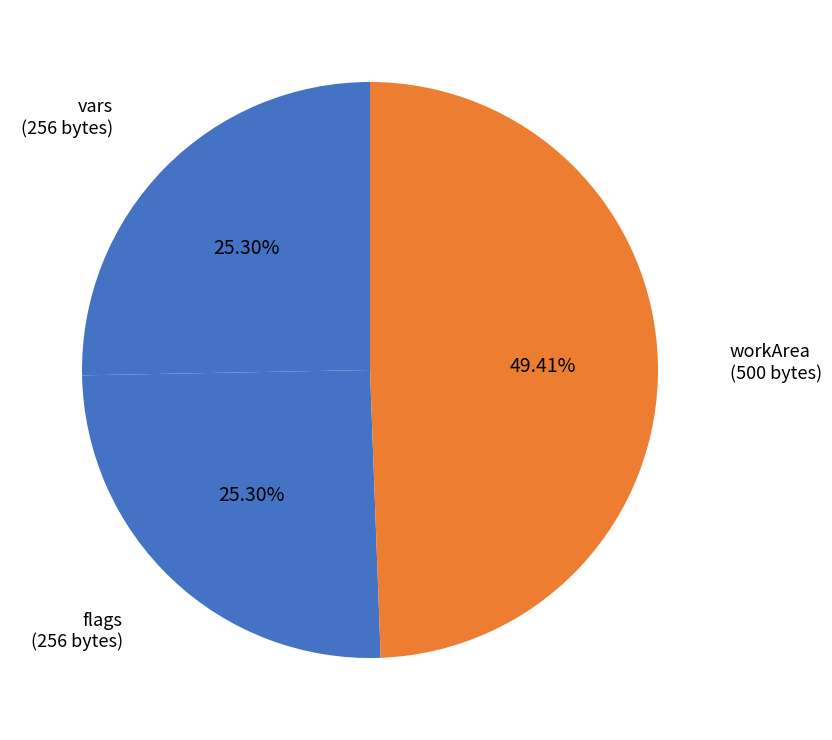

What is the smallest slice in the pie chart?

vars